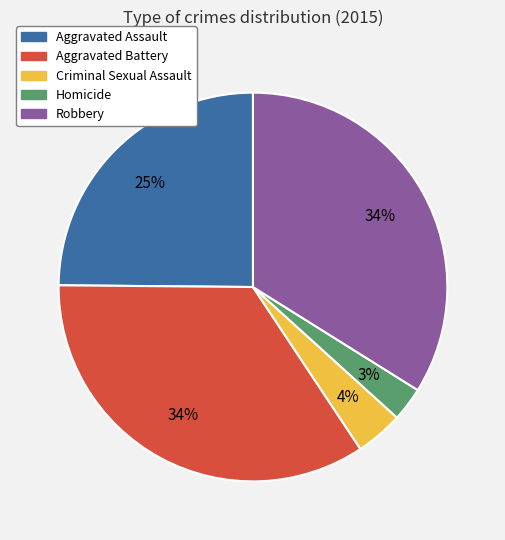

What is the smallest slice in the pie chart?

Homicide